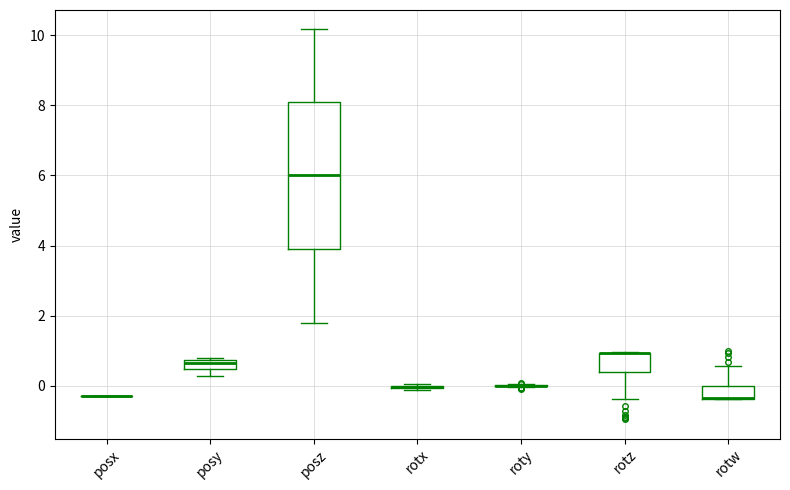

Where is the lower edge of the box for rotz on the y-axis? The values are not printed on the chart, so give them approximately, as read against the axis.

0.4